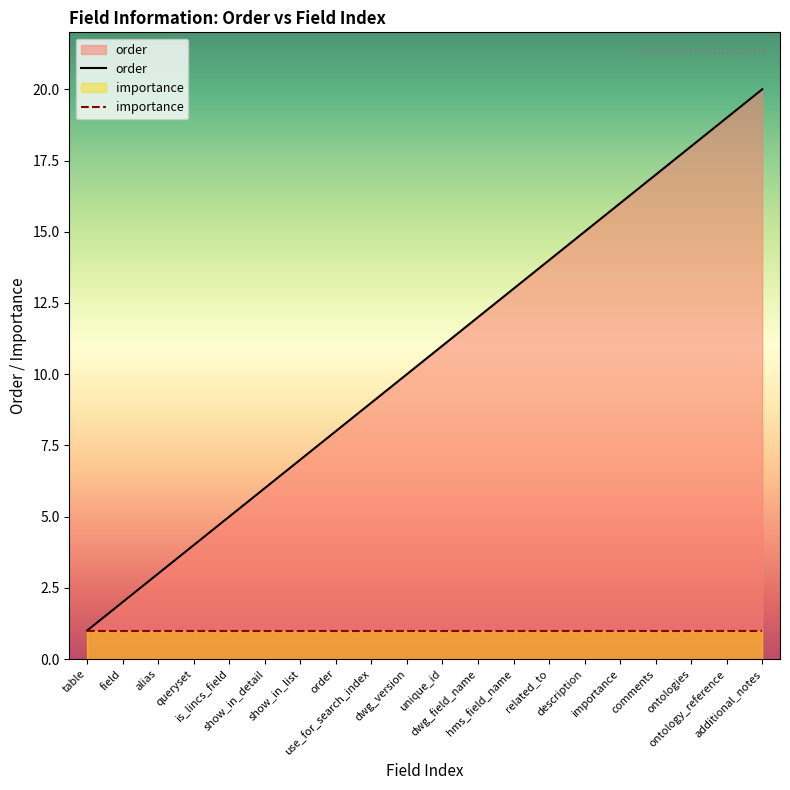

How many data points are less than 11?

10